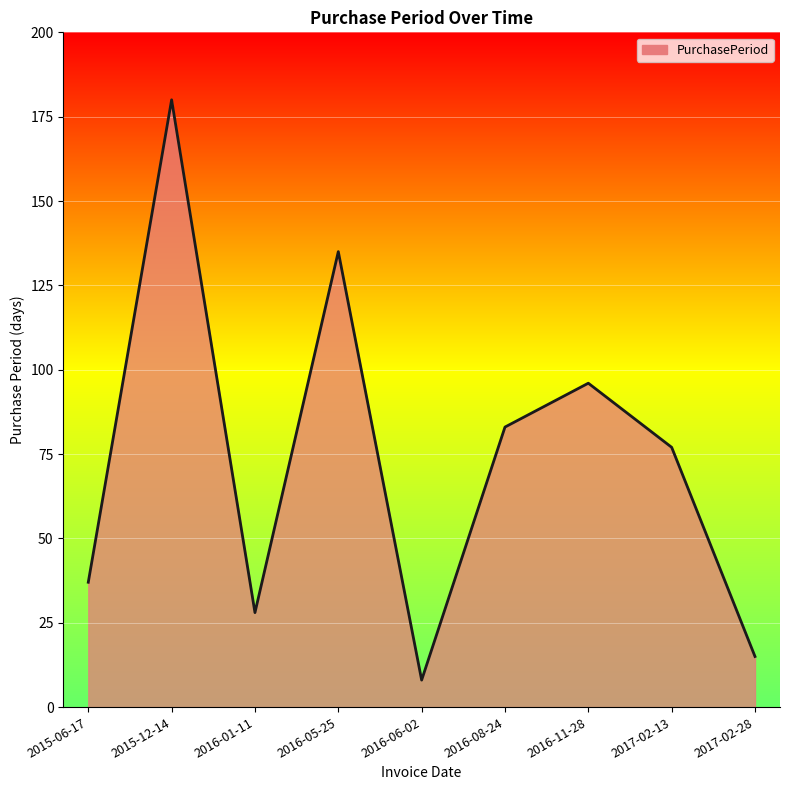

Where is the first local minimum?

2016-01-11